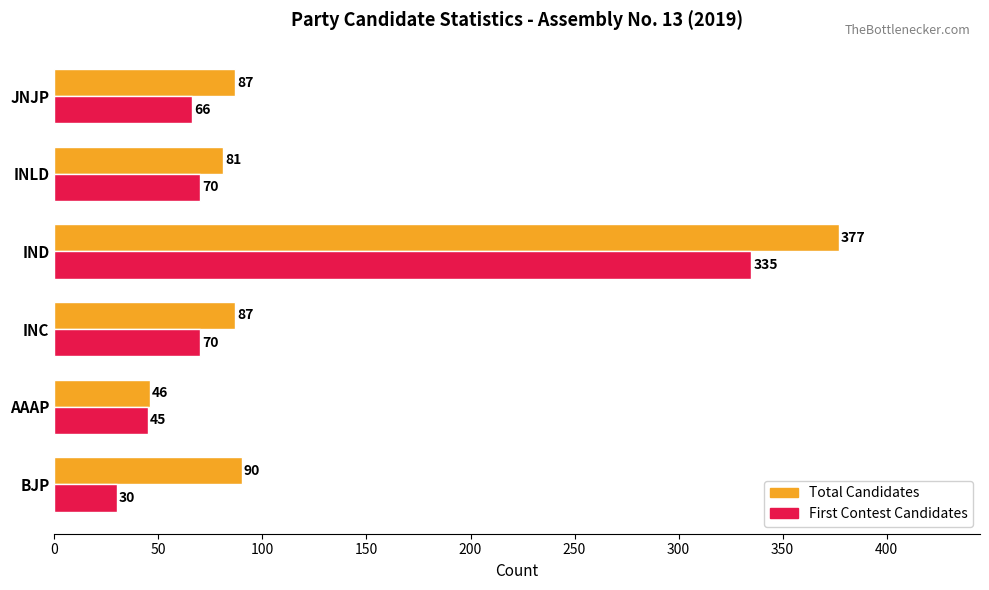

At which category is the sum across all series the highest?

IND